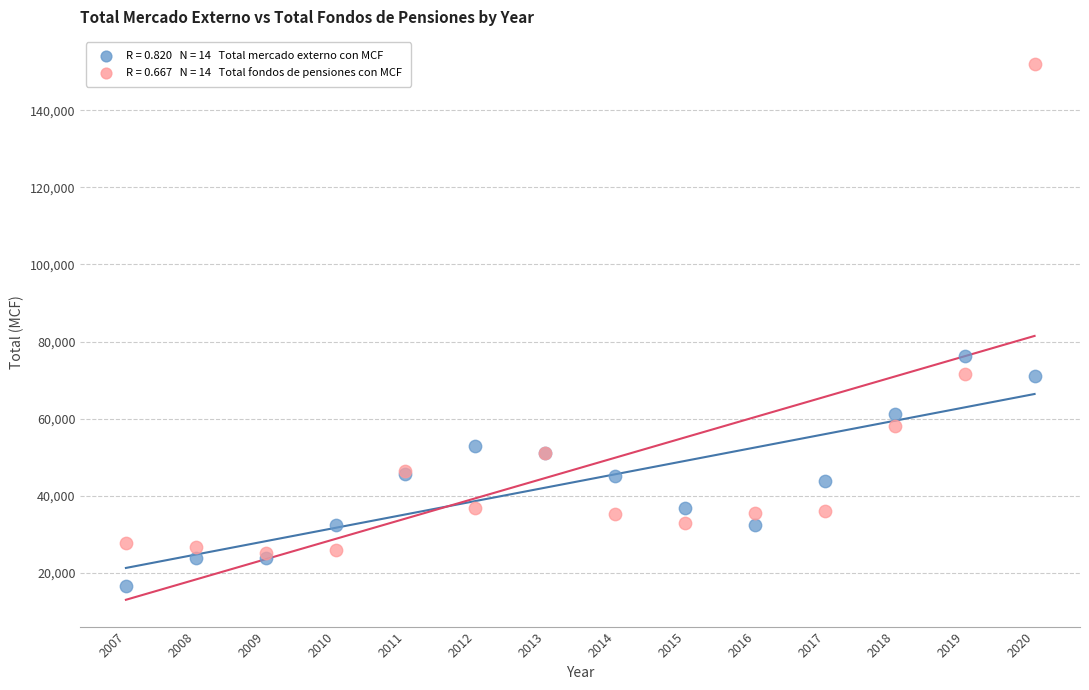

Across all series, what Y value is closest to 84360?

76271